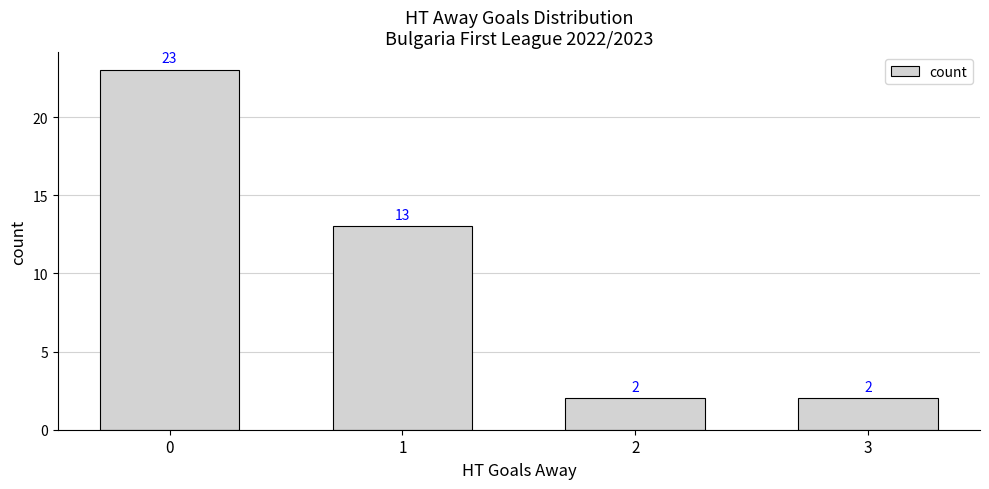

What is the ratio of the value at 3 to the value at 1?

0.2